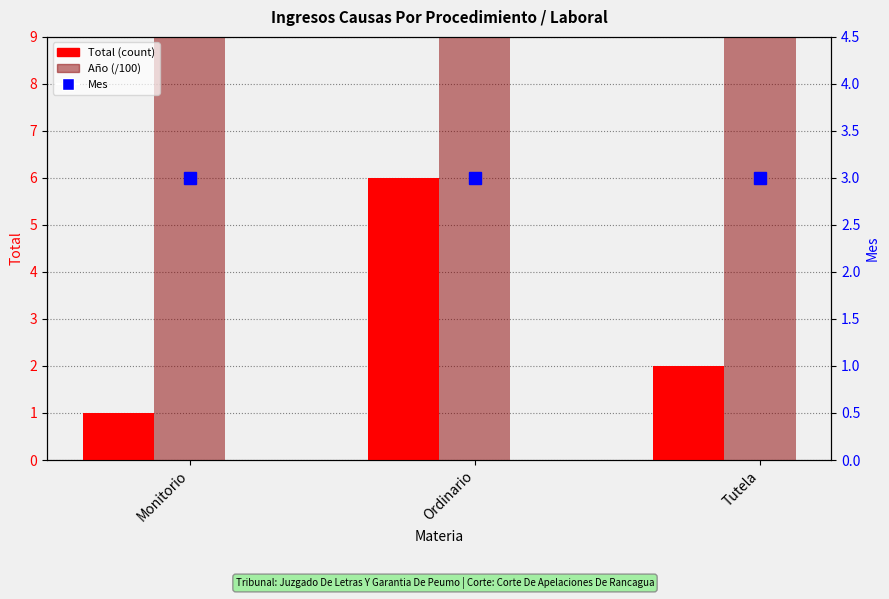

Is the value of Total (count) at Tutela greater than the value of Año (/100) at Monitorio?

No